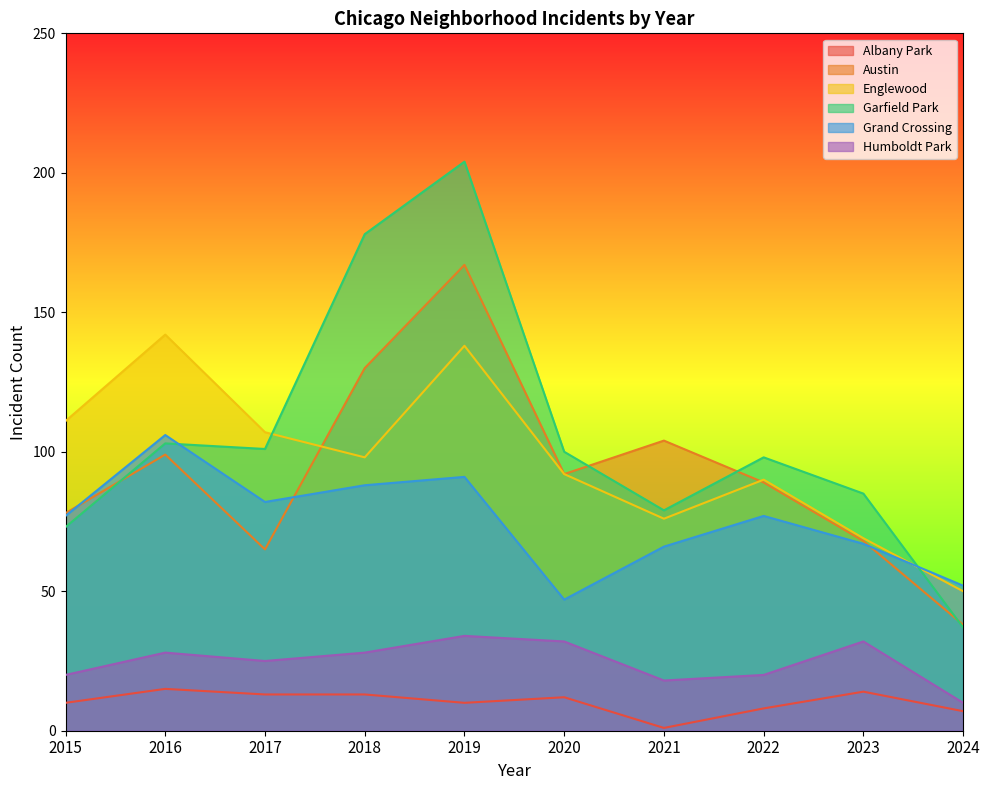

What is the value of the Garfield Park point at the 5th from the left?

204